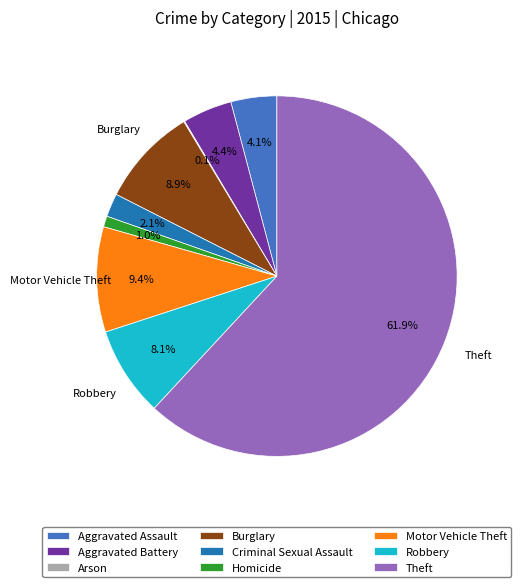

What percentage is the Motor Vehicle Theft slice, to the nearest percent?

9%